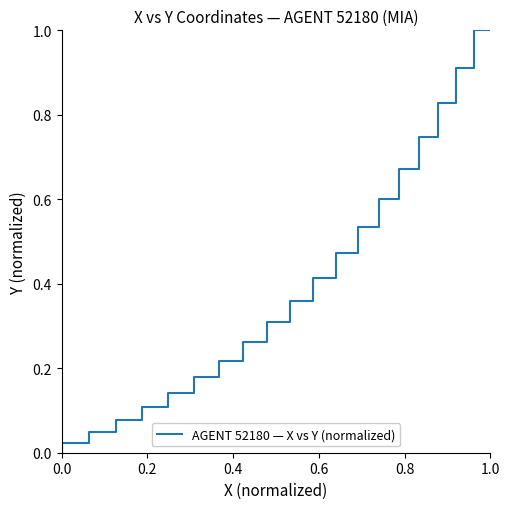

What is the label of the 2nd point from the left?

0.2